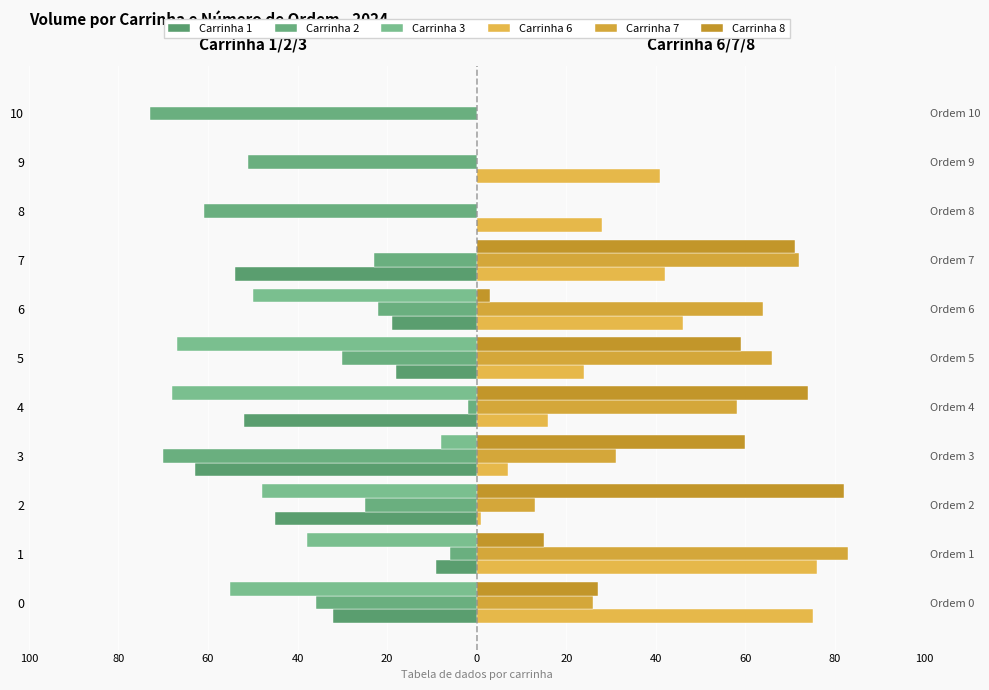

Is it true that Carrinha 7 equals 72 at 7?

True